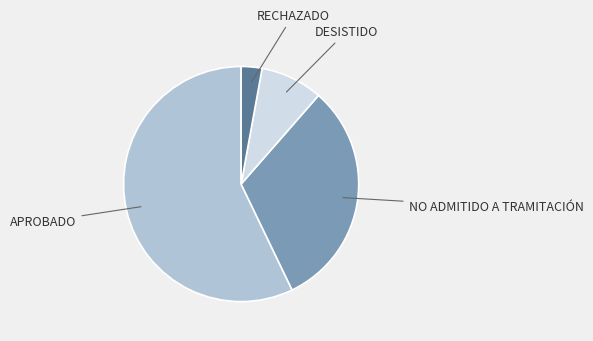

Count the number of slices in the pie.

4